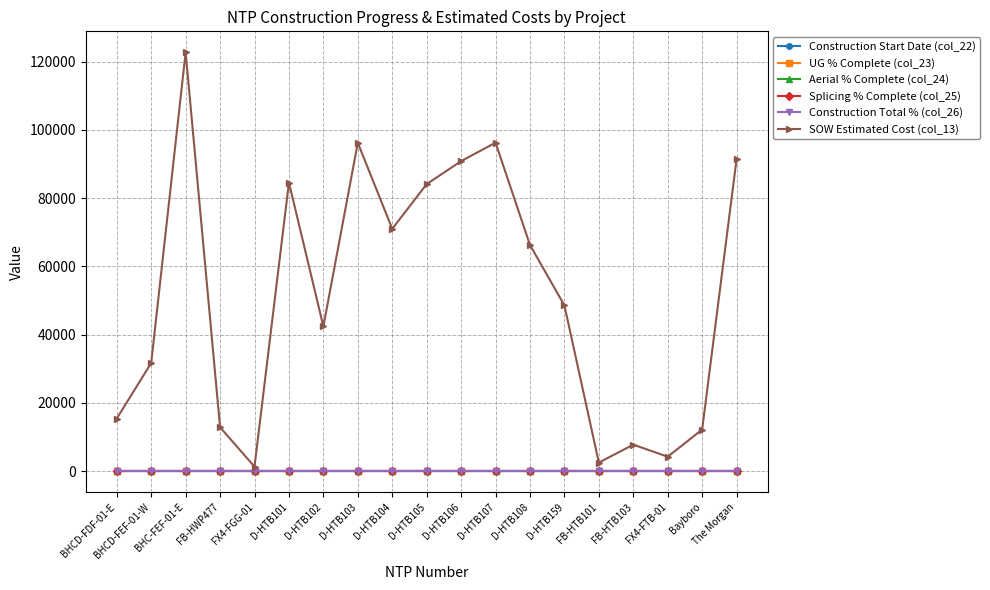

What position from the left is D-HTB159?

14